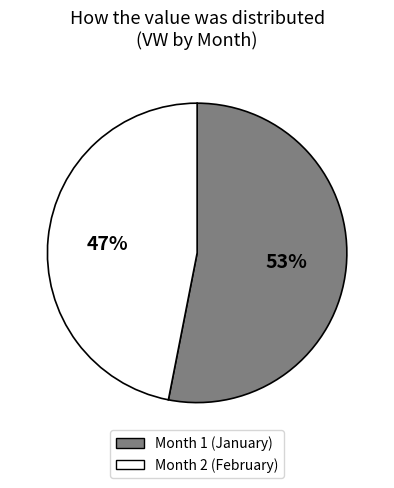

Does any single category account for the majority?

Yes